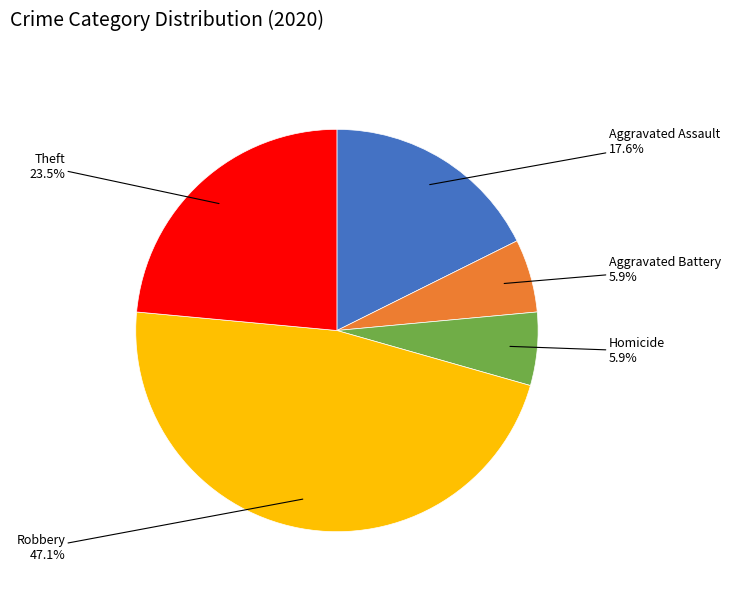

Count the number of slices in the pie.

5